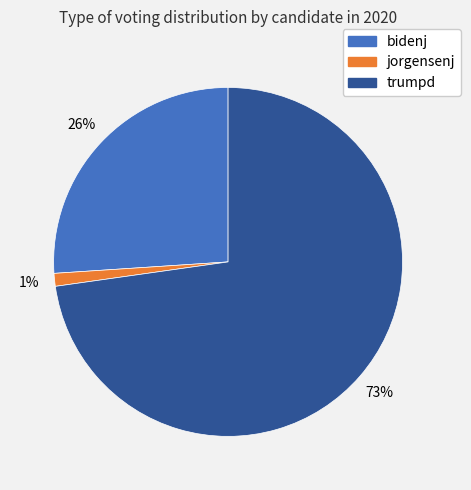

To the nearest percent, what is the combined percentage of jorgensenj and bidenj?

27%